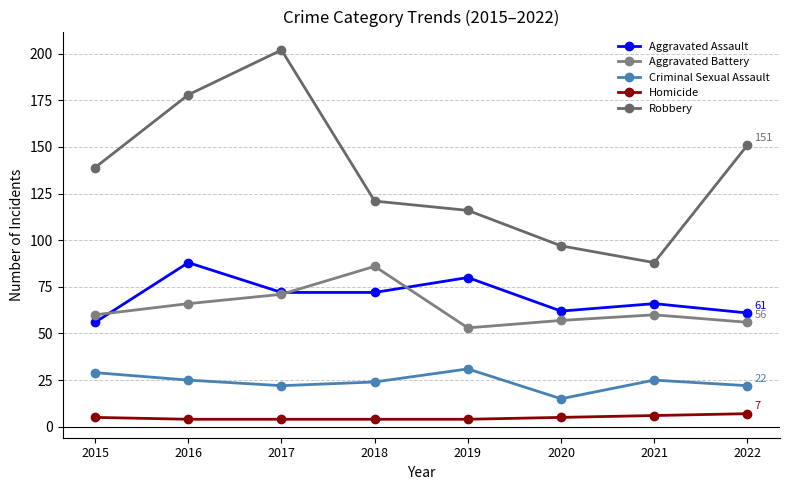

Between 2015 and 2020, which series saw the biggest shift?

Robbery